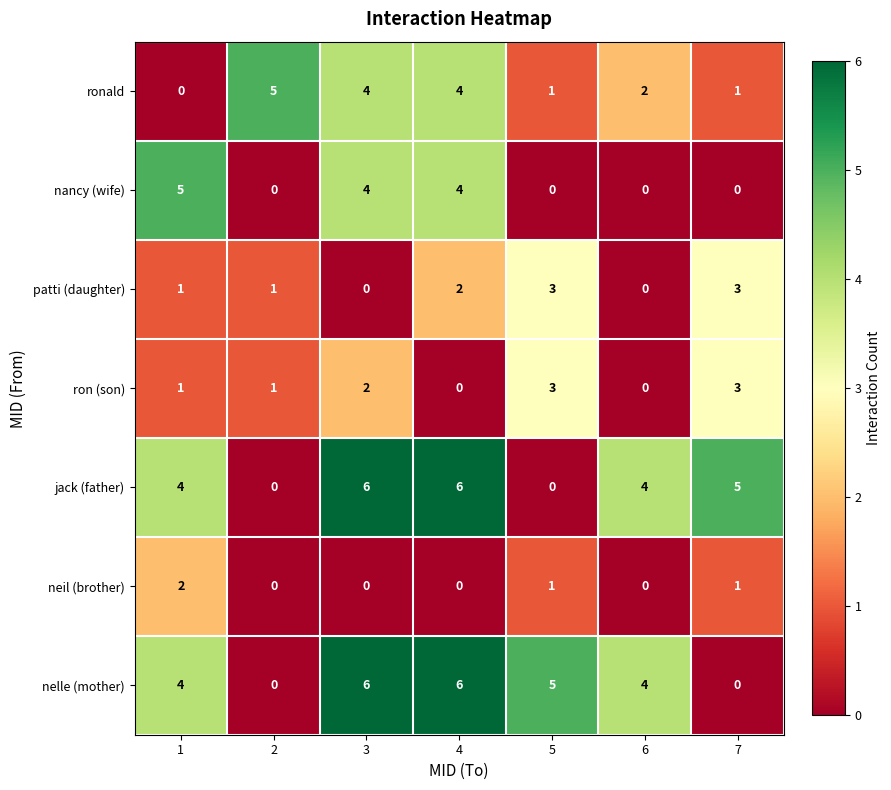

True or false: jack (father) has a value of 7 at 6.

False